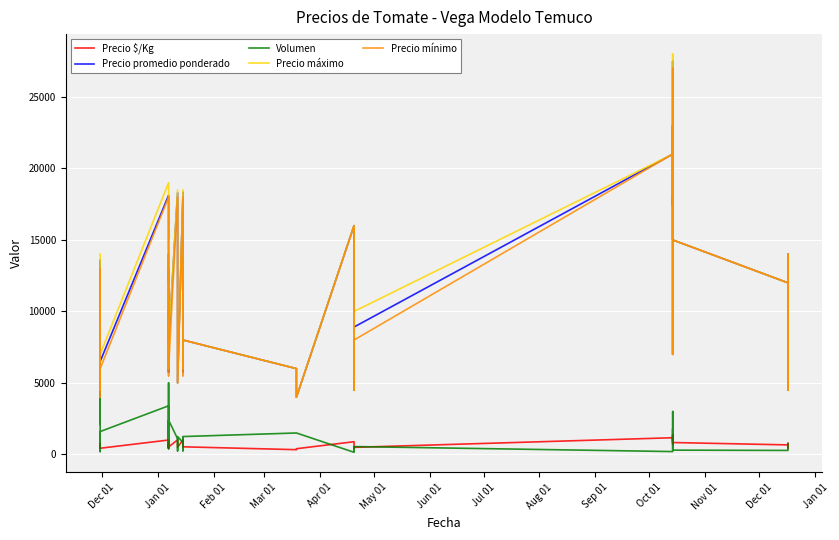

What is the average value of the Precio máximo series?

11838